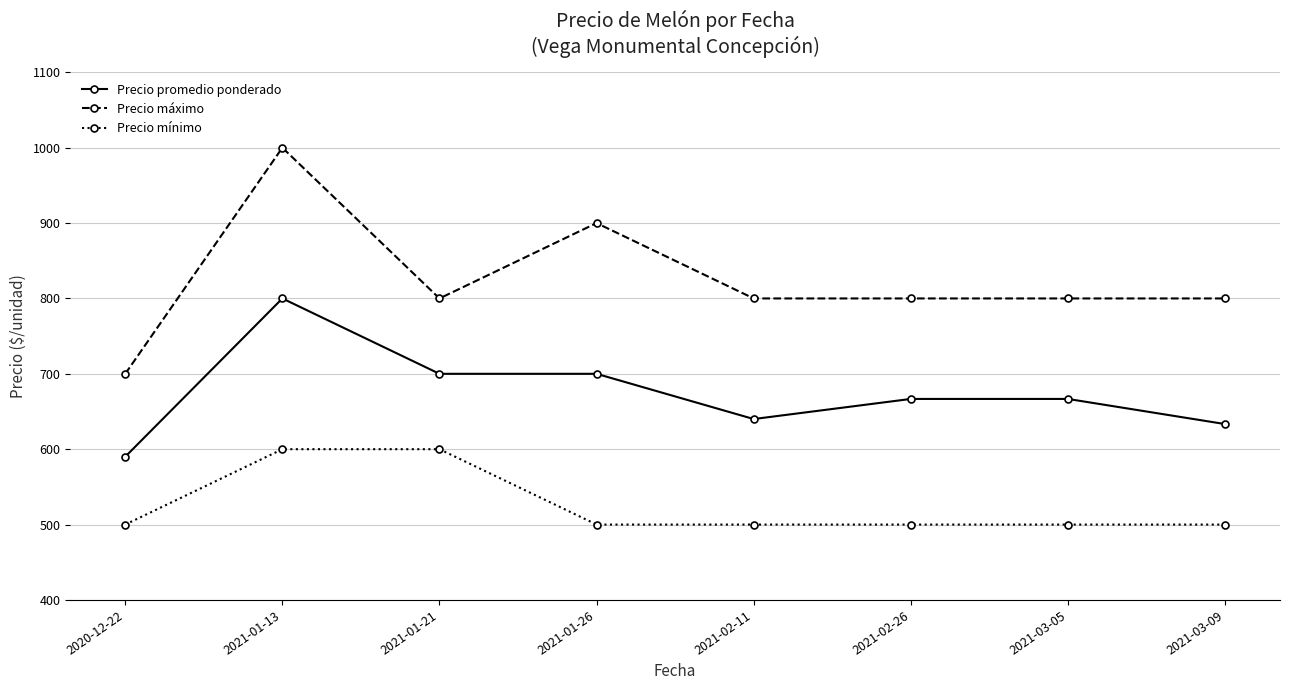

At which category is the sum across all series the highest?

2021-01-13